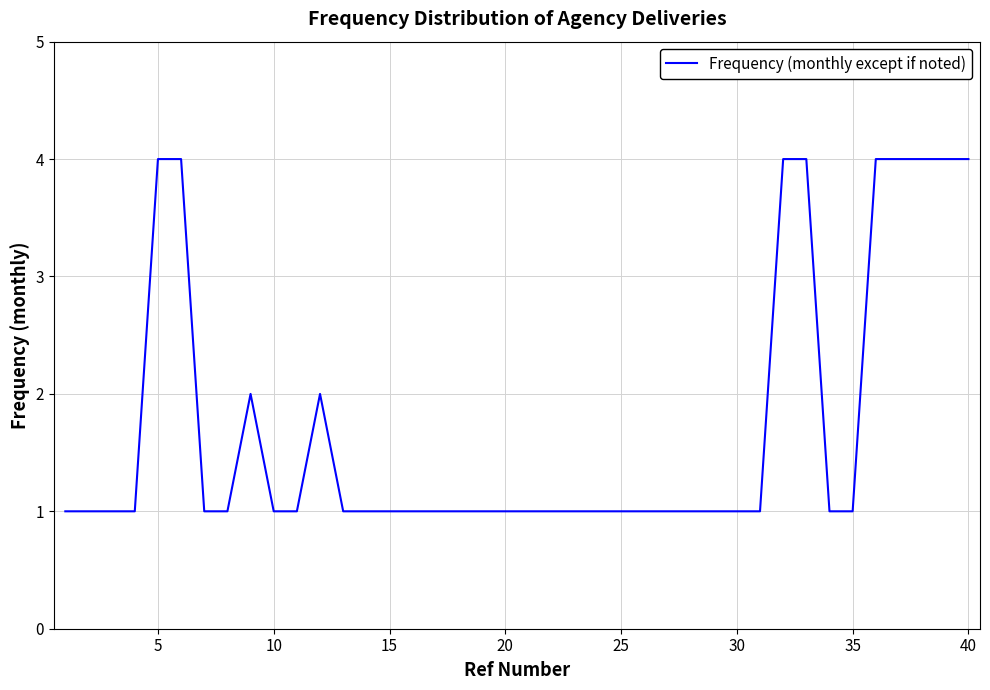

What is the maximum value shown in the chart?

4